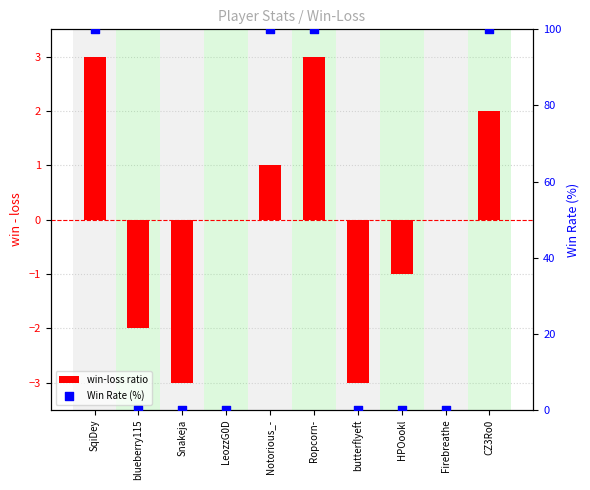

At how many categories does at least one series exceed 84?

4